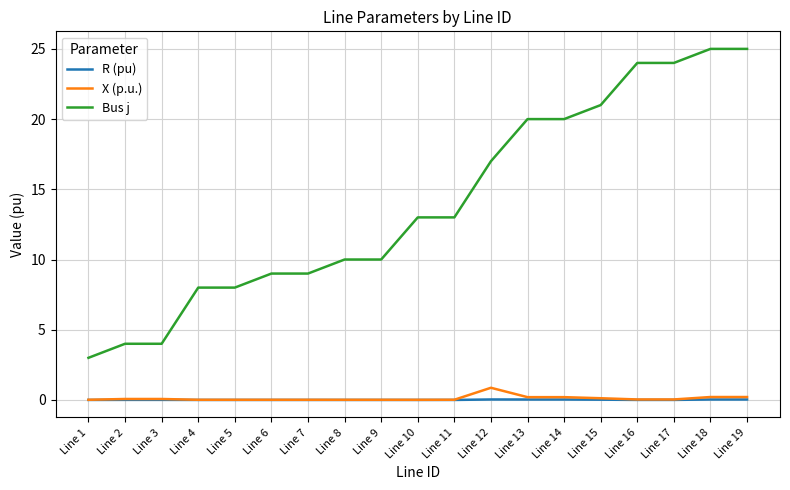

How many lines are shown in the chart?

3